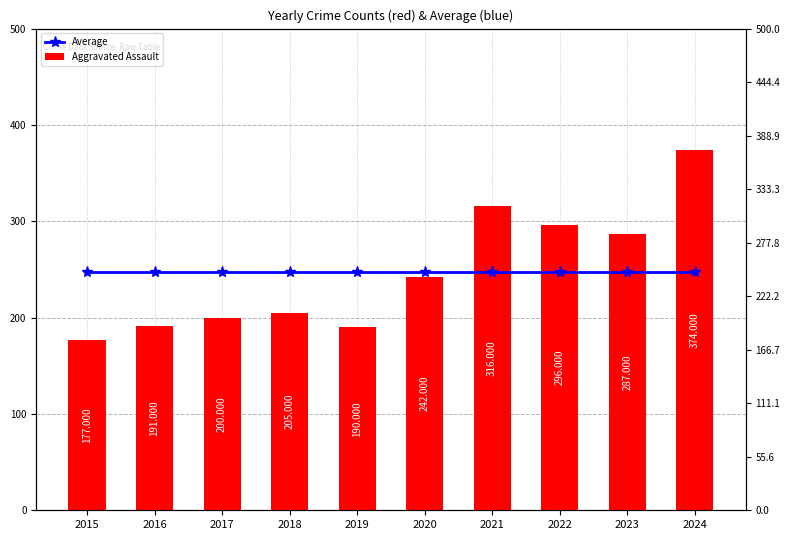

Count the number of categories in the chart.

10